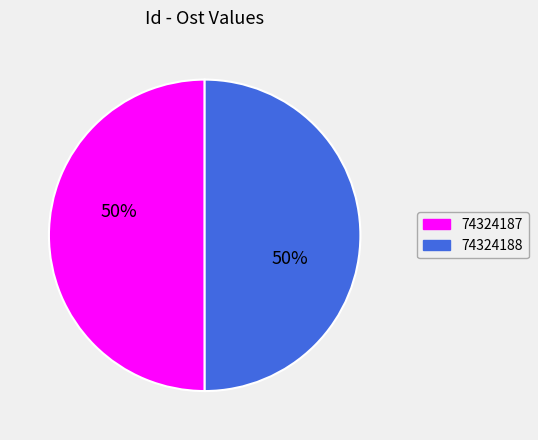

Is the sum of 74324187 and 74324188 greater than half?

Yes